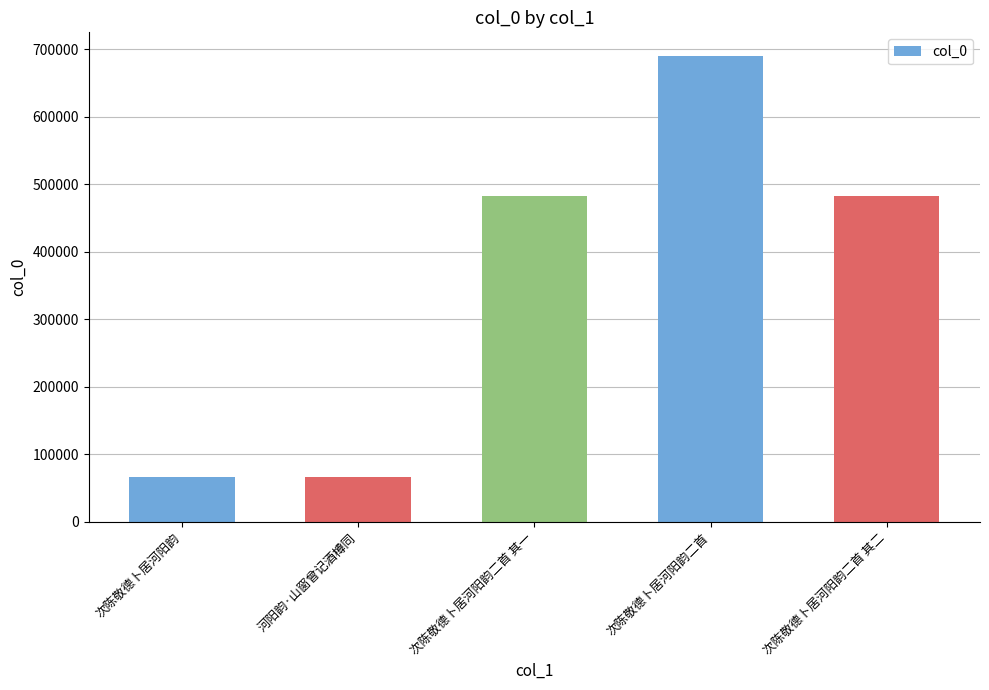

What is the value of the 3rd bar from the left?

482940